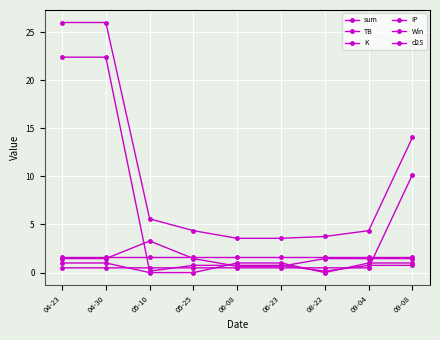

True or false: sum and IP intersect in this chart.

False